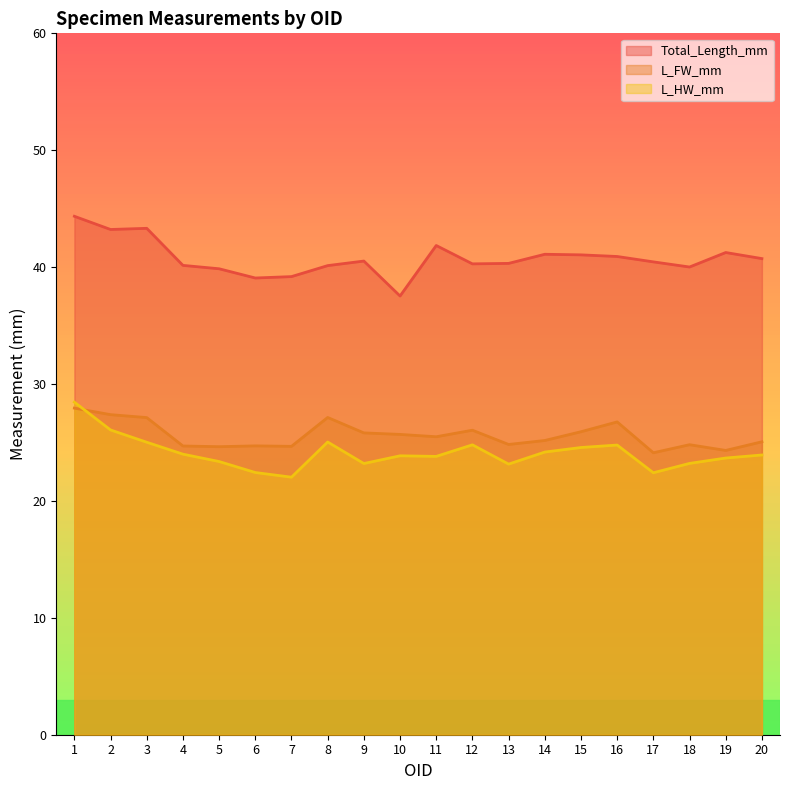

What is the difference between the L_HW_mm values at 9 and 13?

0.1